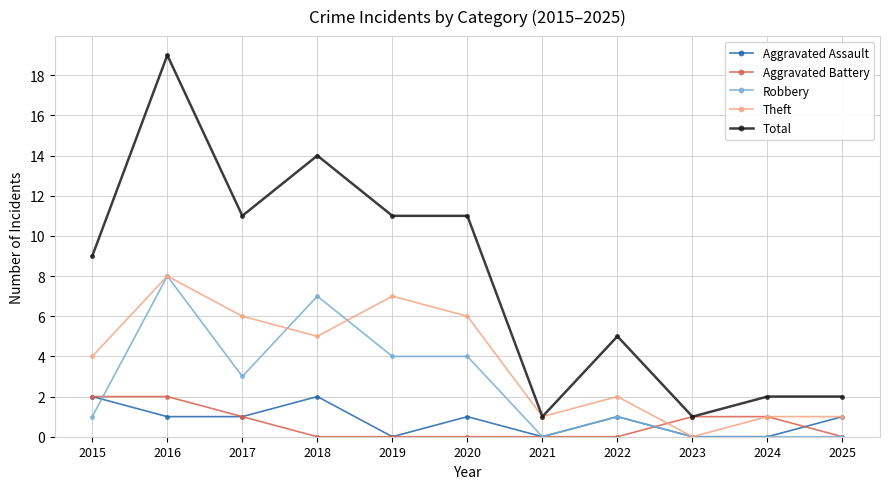

Between 2015 and 2021, which series saw the biggest shift?

Total